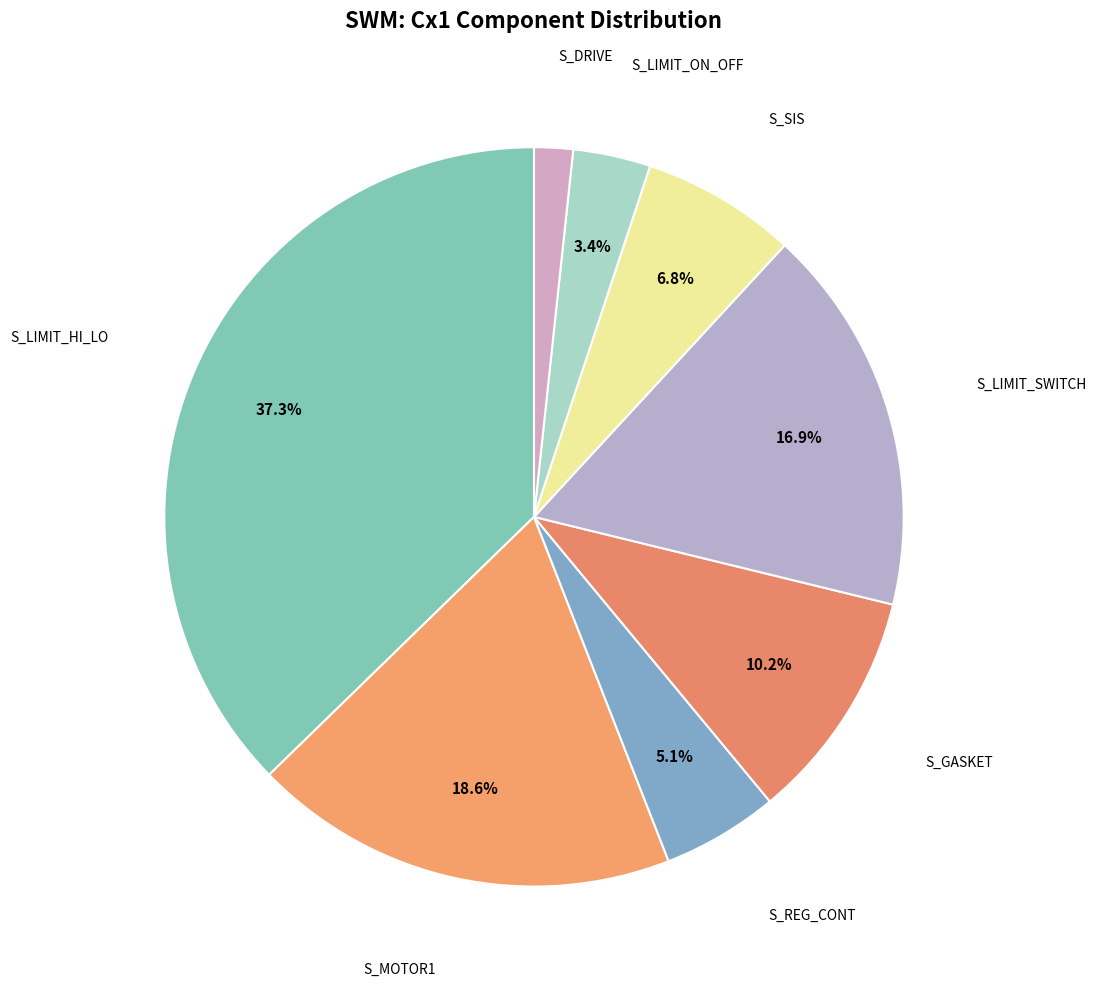

How many slices are in this pie chart?

8